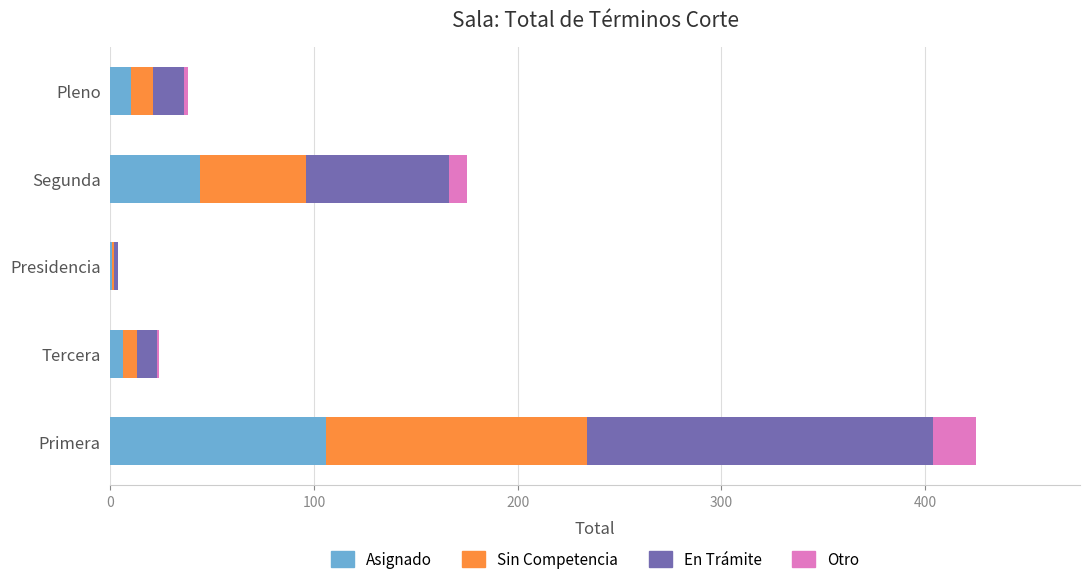

How many data points does each series have?

5